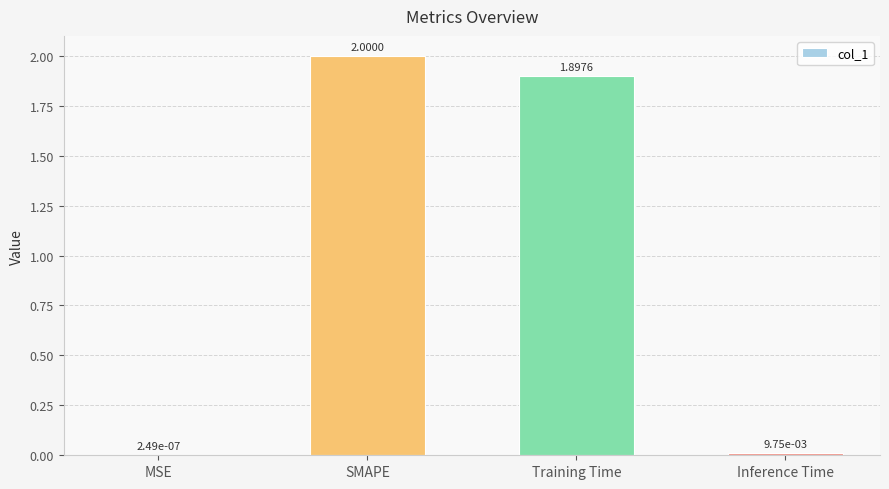

Where is the data nearest to the value 1?

Training Time